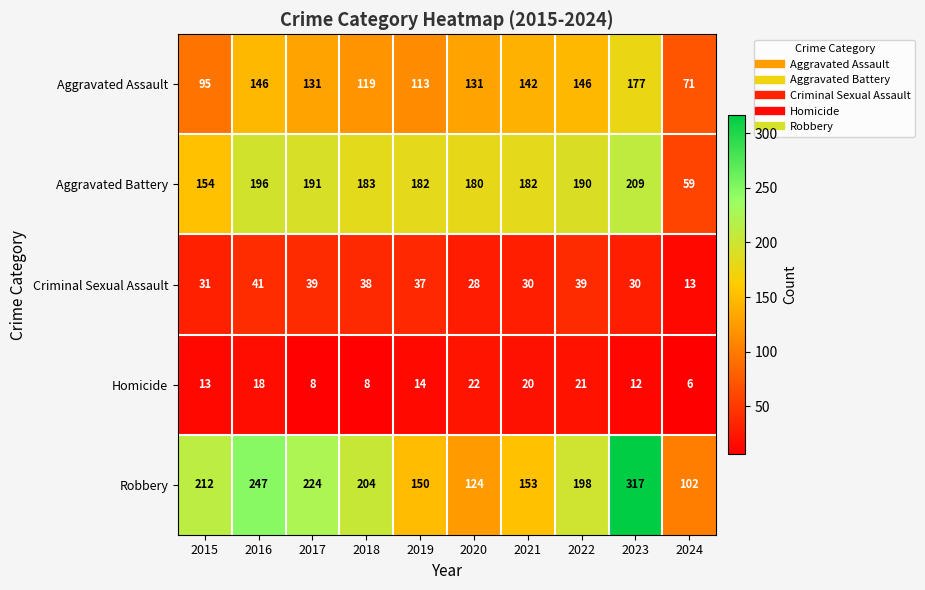

How many data points does each series have?

10